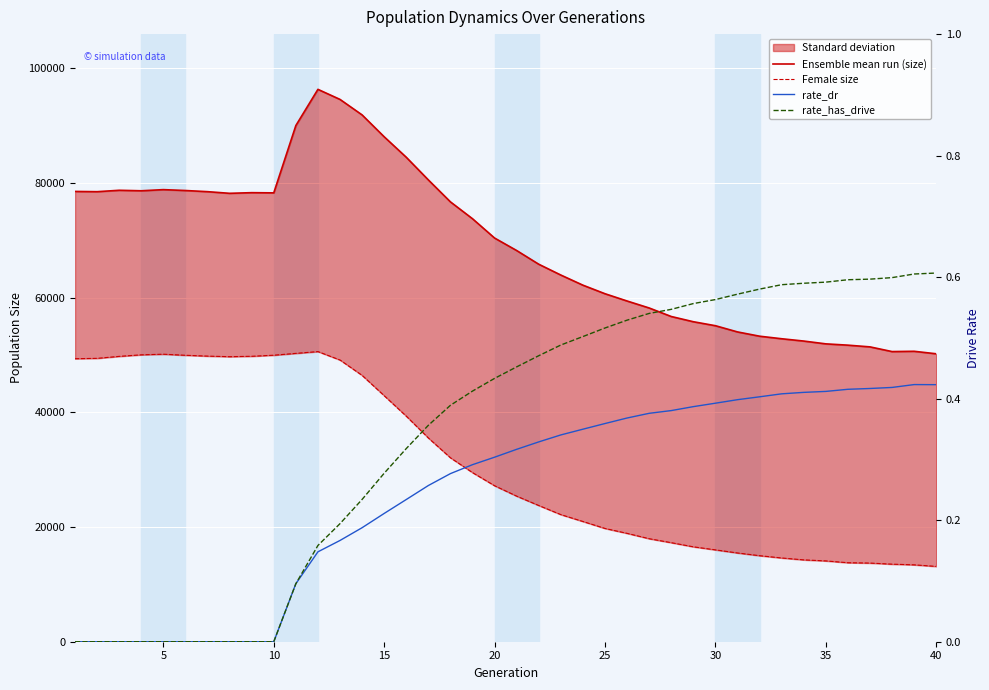

What is the sum of all Ensemble mean run (size) values?

2757471.0